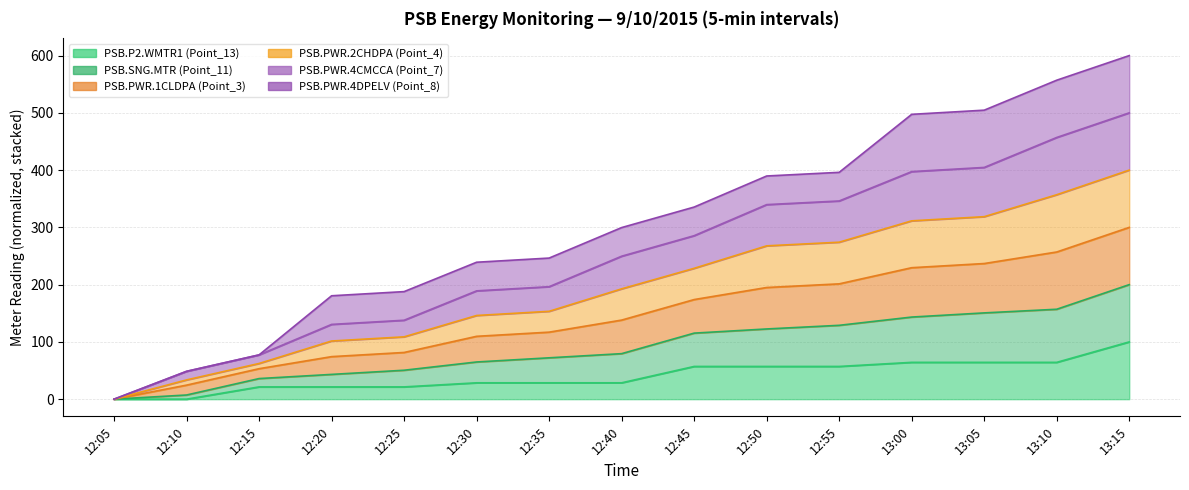

At which label does PSB.P2.WMTR1 (Point_13) first exceed 28?

12:30